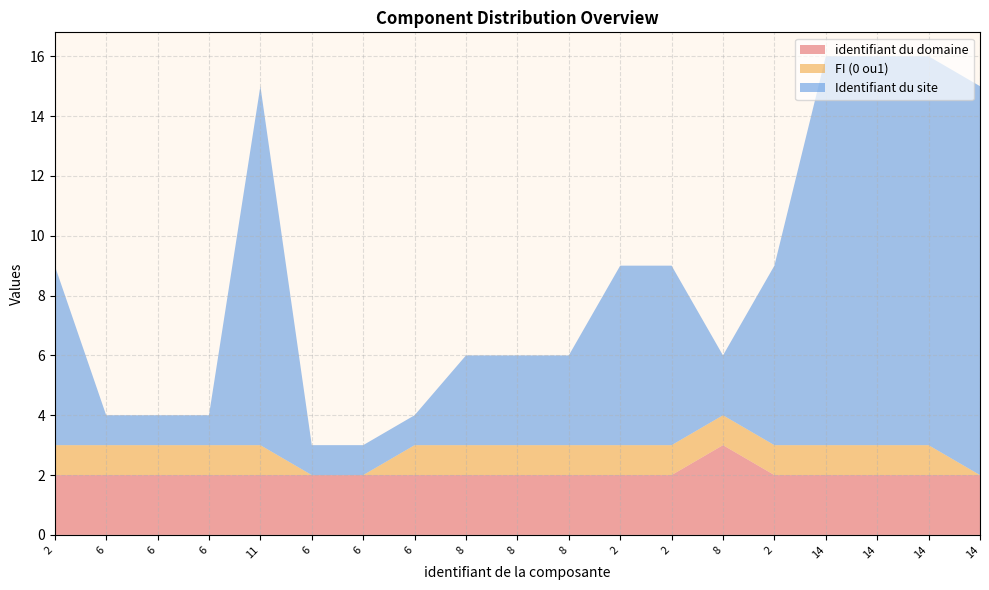

Reading left to right, extract all data points from this chart.

identifiant du domaine: 2=2	6=2	6=2	6=2	11=2	6=2	6=2	6=2	8=2	8=2	8=2	2=2	2=2	8=3	2=2	14=2	14=2	14=2	14=2
FI (0 ou1): 2=1	6=1	6=1	6=1	11=1	6=0	6=0	6=1	8=1	8=1	8=1	2=1	2=1	8=1	2=1	14=1	14=1	14=1	14=0
Identifiant du site: 2=6	6=1	6=1	6=1	11=12	6=1	6=1	6=1	8=3	8=3	8=3	2=6	2=6	8=2	2=6	14=13	14=13	14=13	14=13